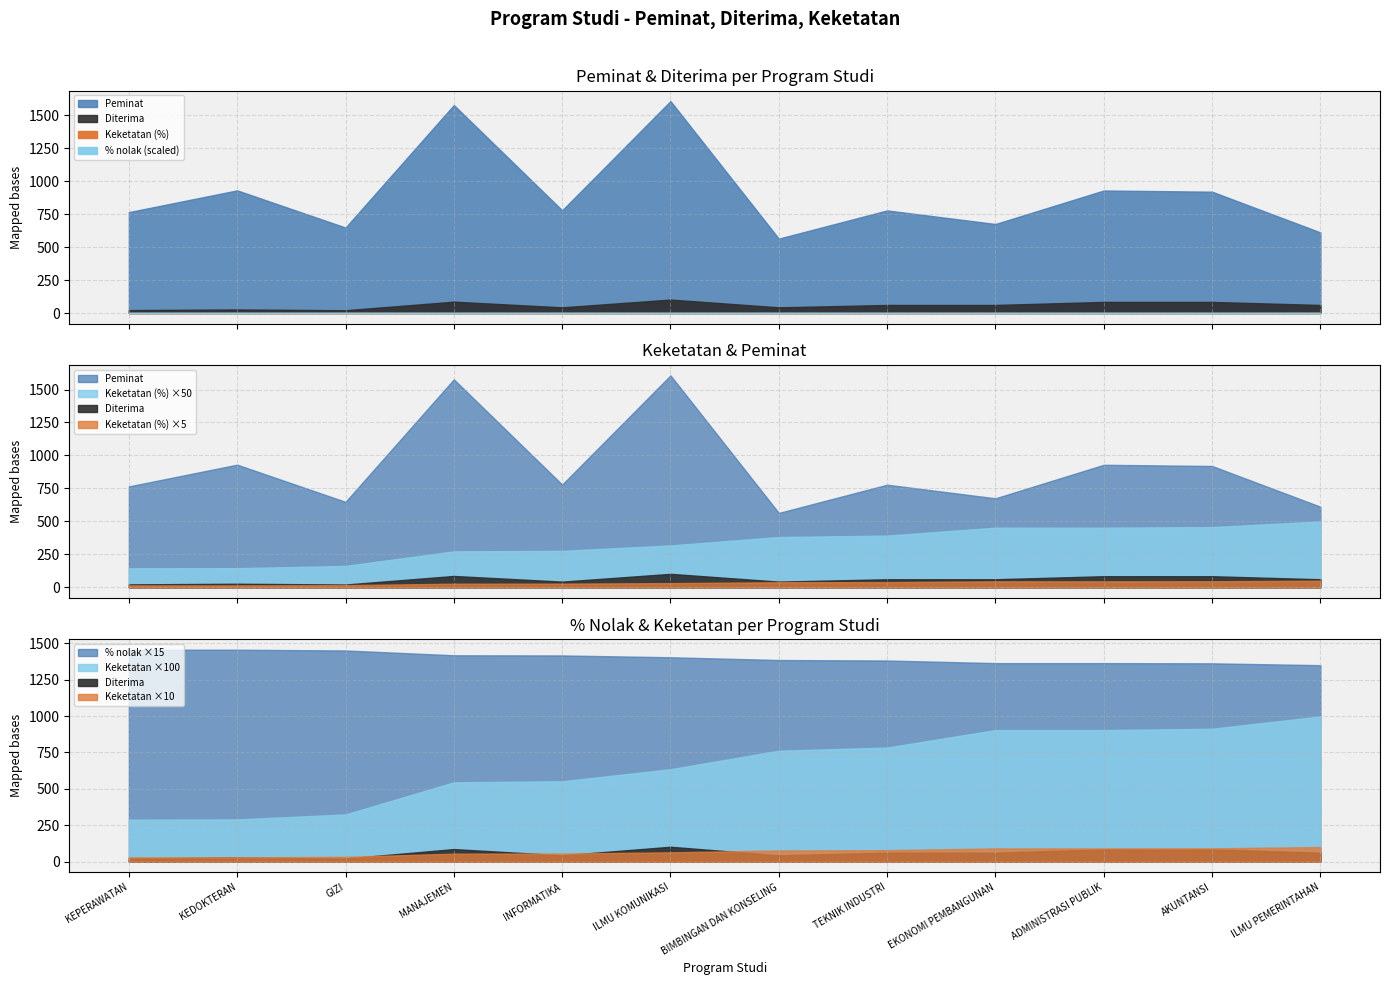

Between KEDOKTERAN and TEKNIK INDUSTRI, which series saw the biggest shift?

Peminat